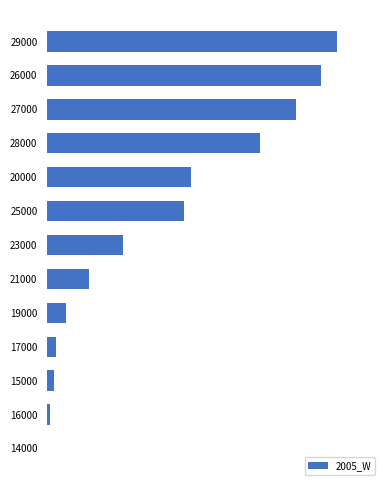

Are the bars horizontal?

Yes